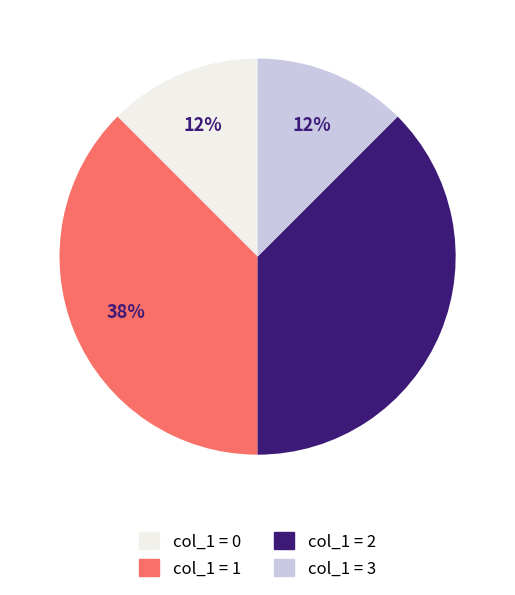

To the nearest percent, what is the average slice percentage?

25%